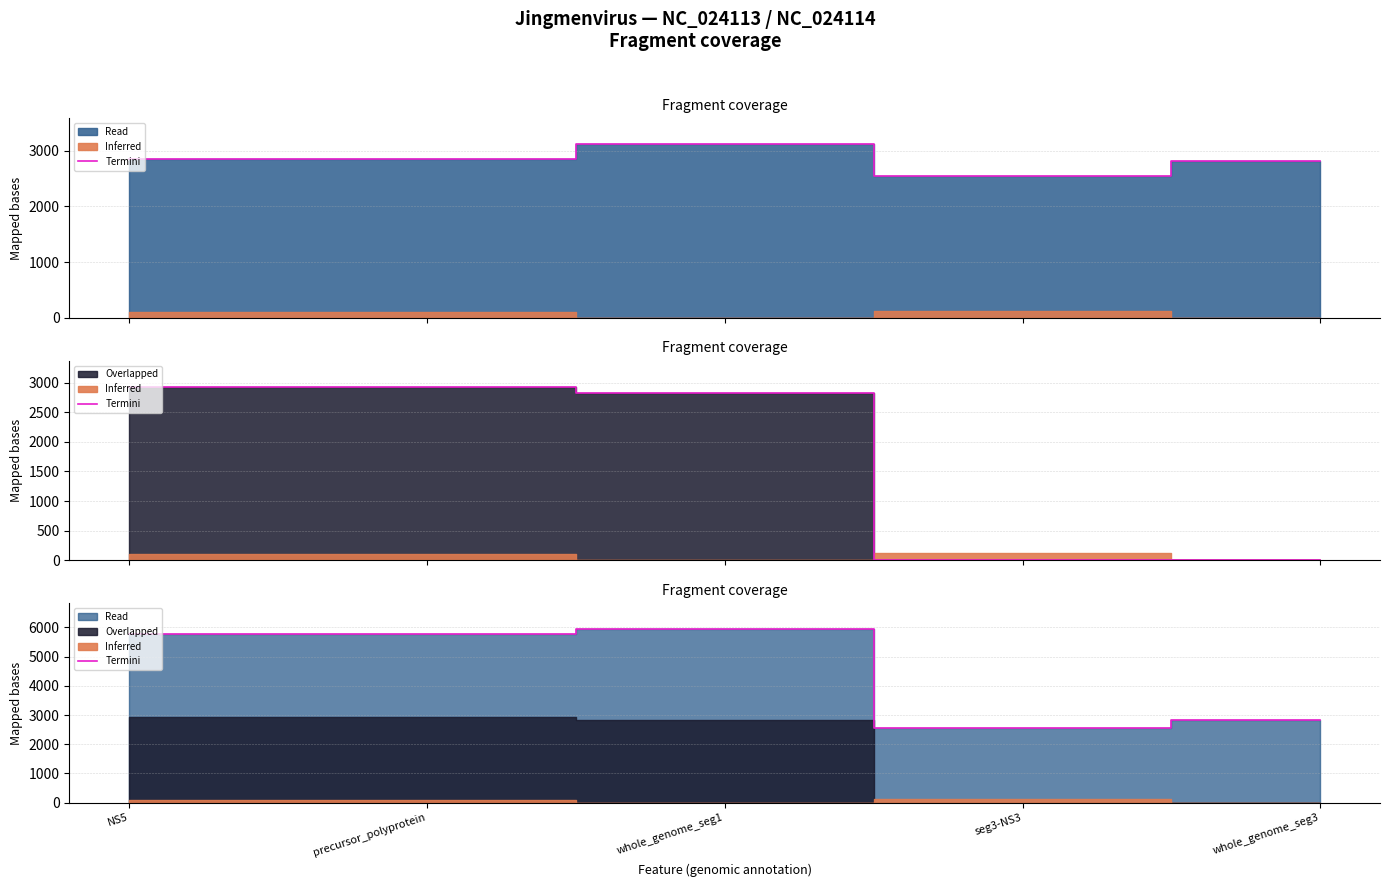

What is the maximum value shown in the chart?

5939